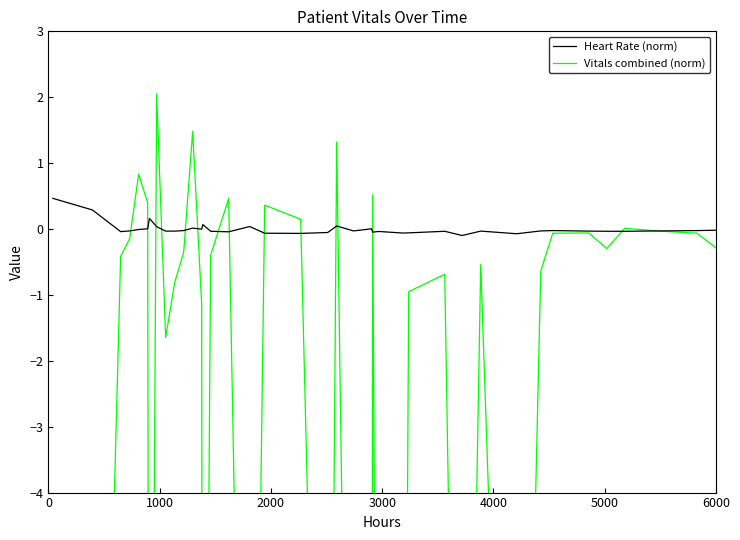

What is the highest value of the Heart Rate (norm) series?

0.5